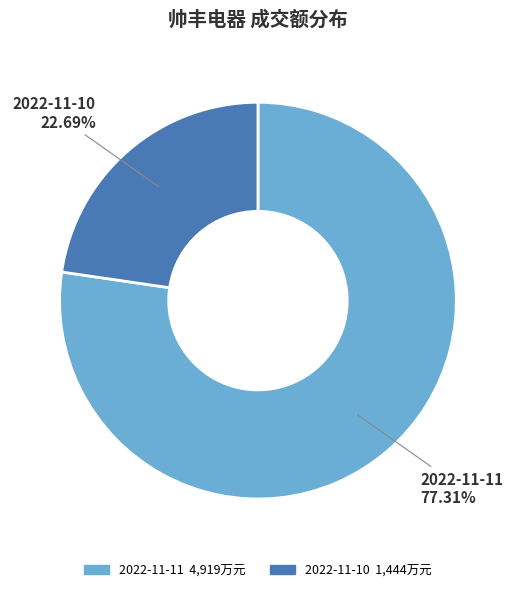

Is it true that 2022-11-11 is 77% of the pie?

True